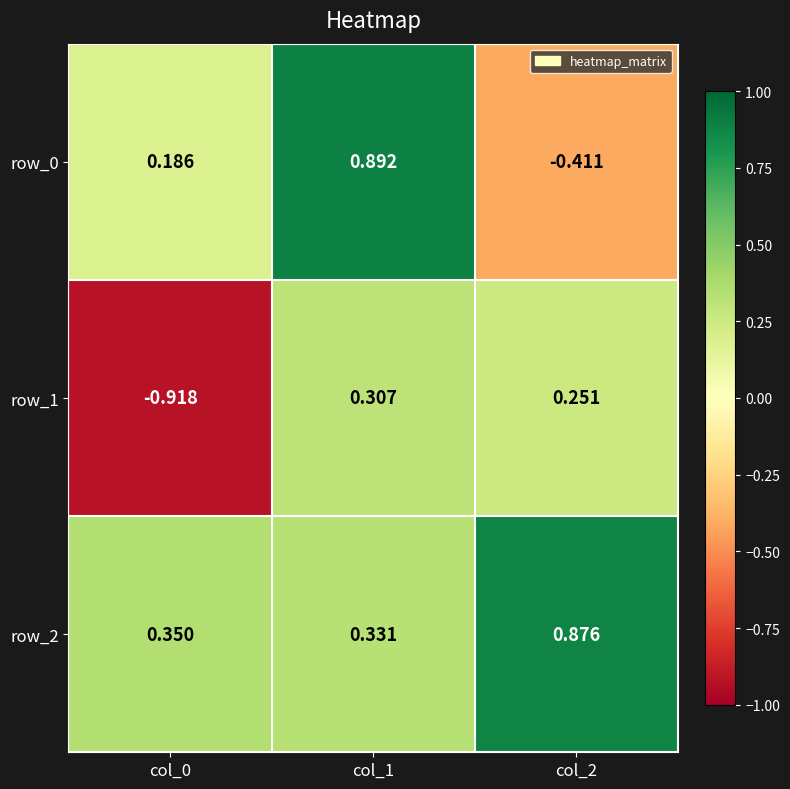

What is the difference between the row_0 values at col_1 and col_0?

0.7